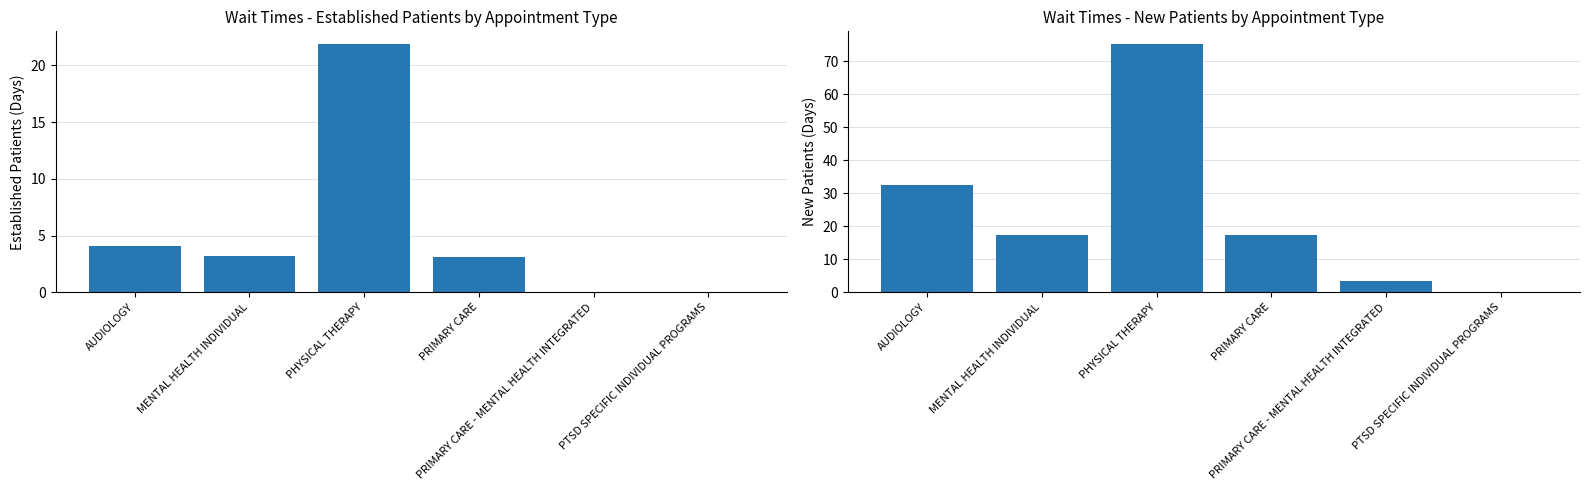

List the series in order of their peak value, lowest first.

EstablishedPatients, NewPatients